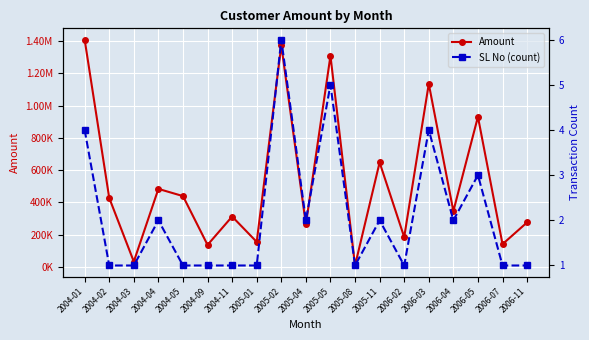

What is the spread (max minus min) of values at 2005-01?

154683.8